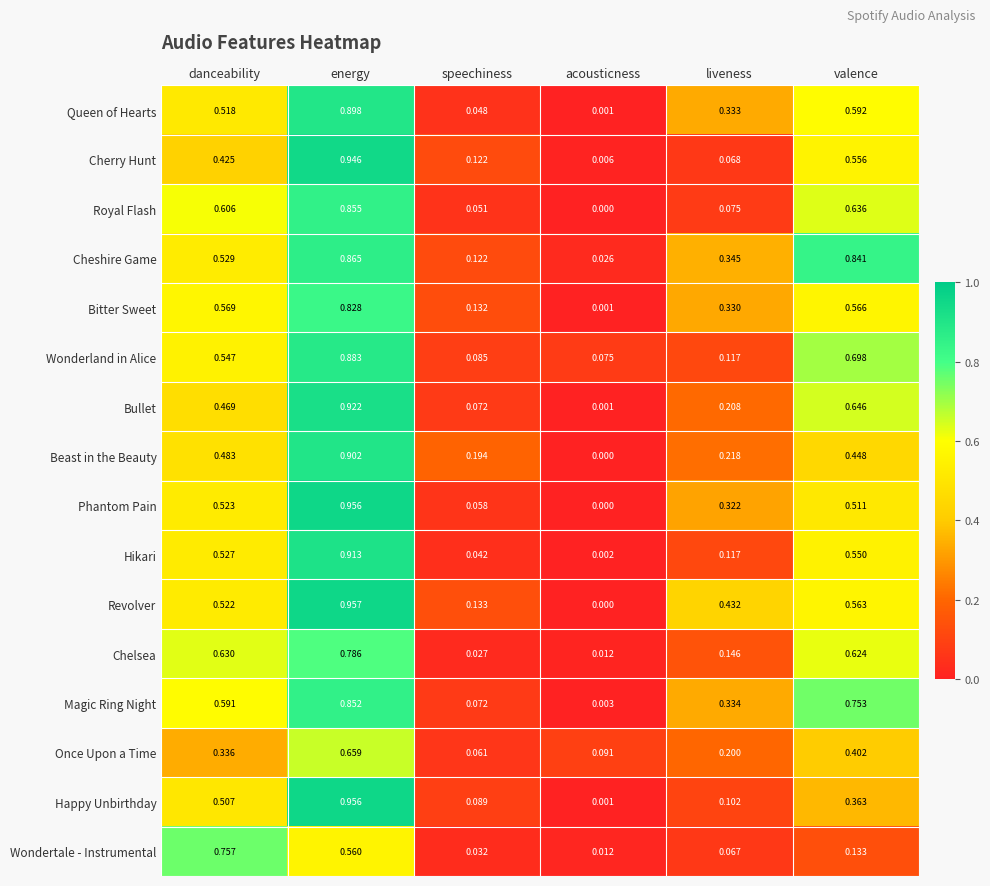

Which series has the largest total across all categories?

Cheshire Game